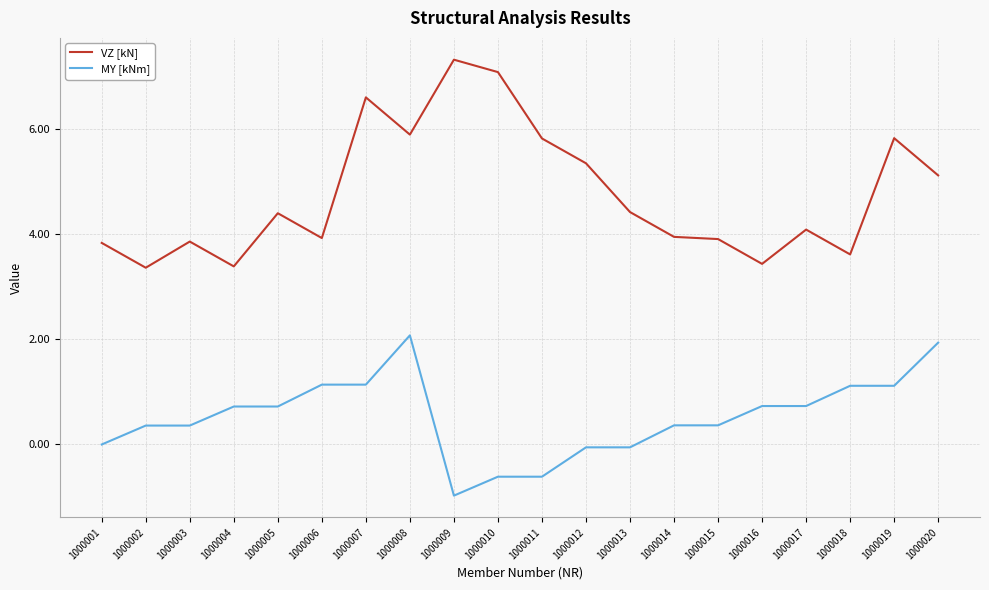

The value of MY [kNm] at 1000013 is -0.1. True or false?

True